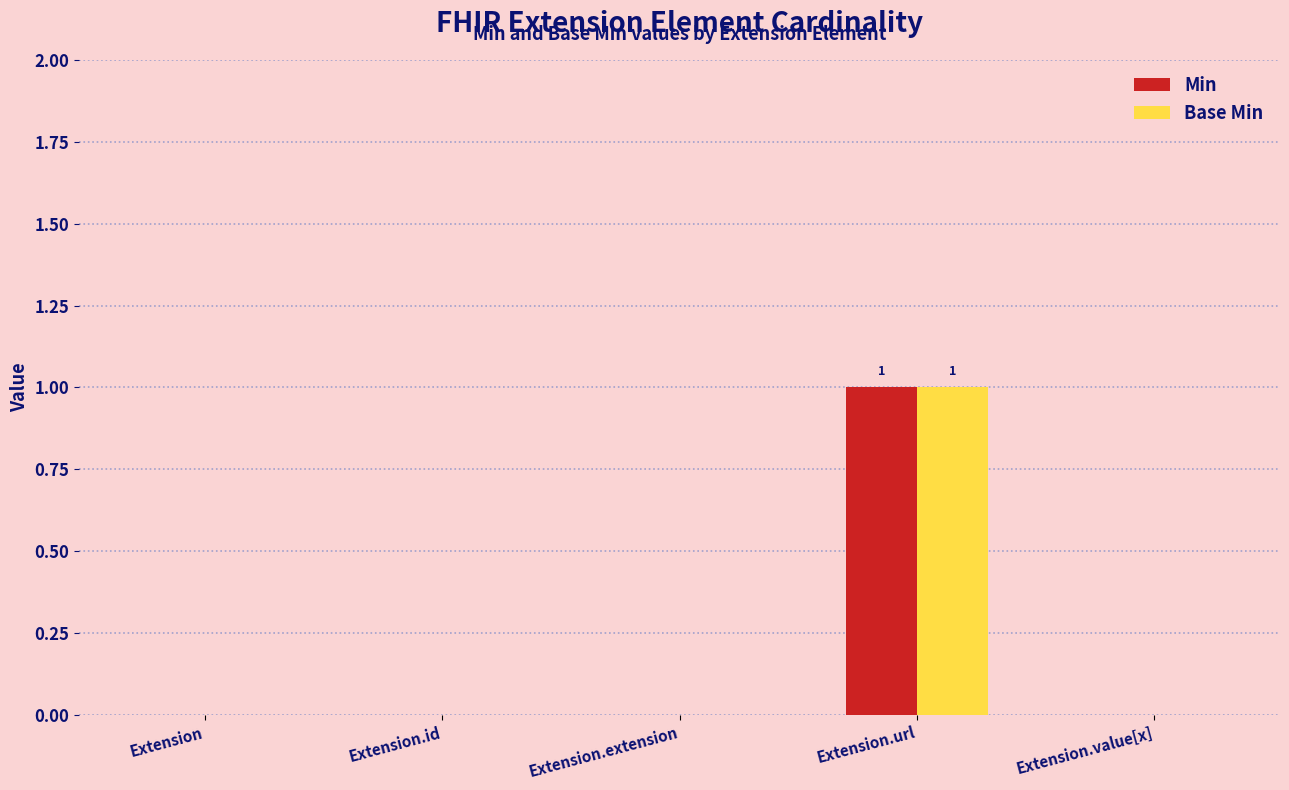

What are all the series names shown in the legend?

Min, Base Min